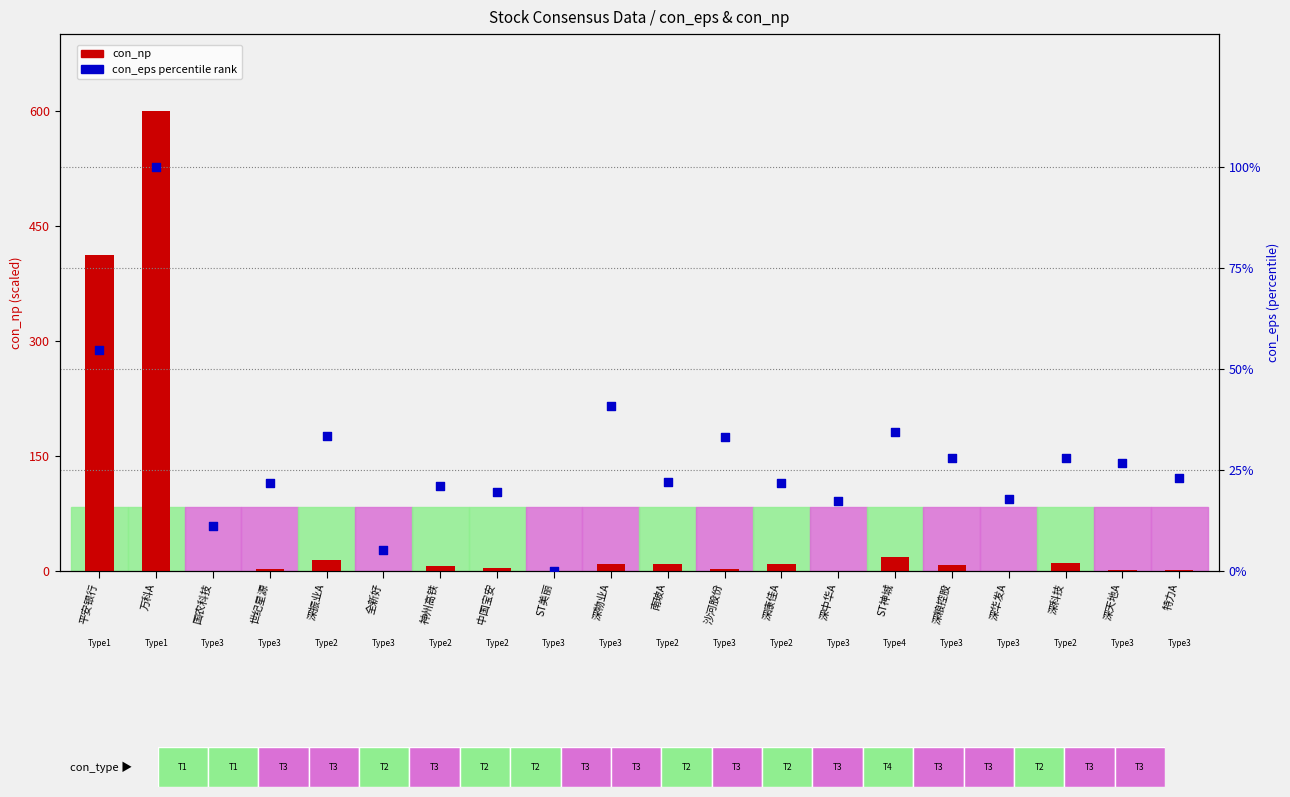

At how many categories does at least one series exceed 203?

2